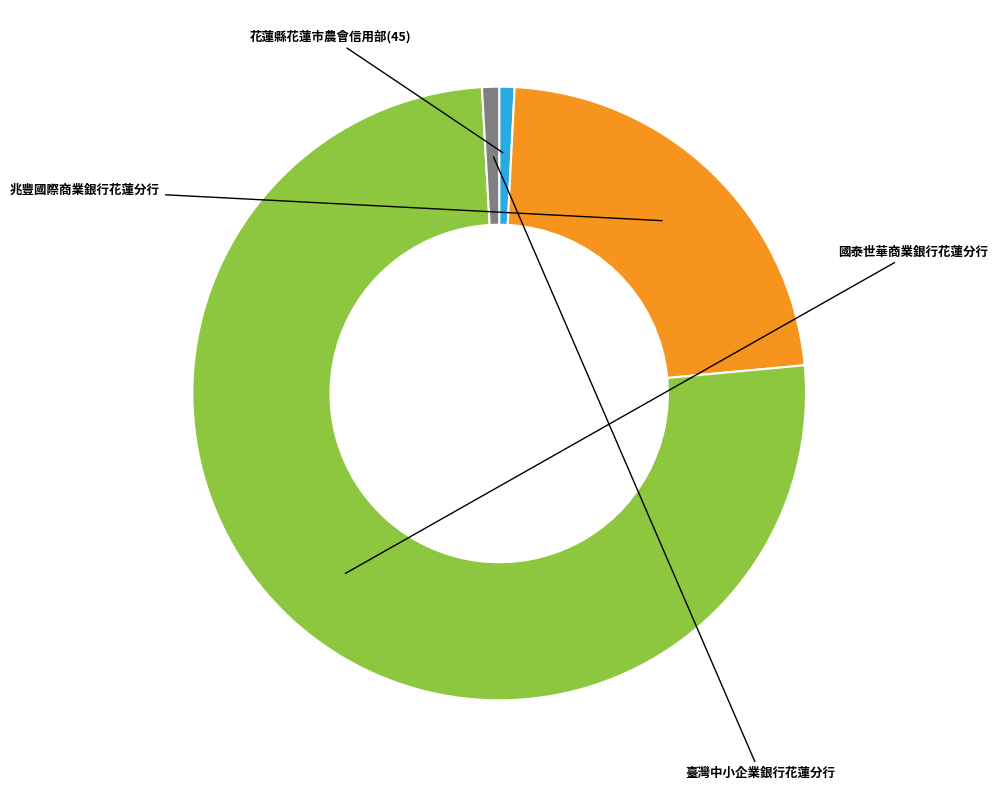

Is it true that 兆豐國際商業銀行花蓮分行 is 14% of the pie?

False